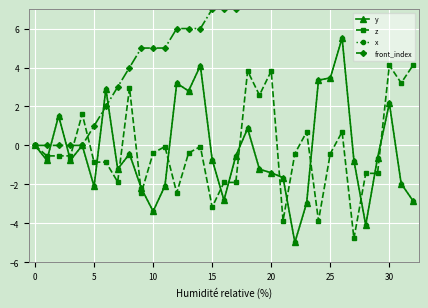

Reading left to right, list all the values displayed in this chart.

y: 0.0	-0.8	1.5	-0.8	0.0	-2.1	2.9	-1.2	-0.4	-2.2	-3.4	-2.1	3.2	2.8	4.1	-0.7	-2.8	-0.5	0.9	-1.2	-1.4	-1.7	-5.0	-2.9	3.3	3.5	5.5	-0.8	-4.1	-0.6	2.2	-2.0	-2.8
z: 0.0	-0.5	-0.5	-0.5	1.6	-0.9	-0.9	-1.9	3.0	-2.4	-0.4	-0.1	-2.4	-0.4	-0.1	-3.2	-1.9	-1.9	3.8	2.6	3.8	-3.9	-0.4	0.7	-3.9	-0.4	0.7	-4.8	-1.4	-1.4	4.1	3.2	4.1
x: 0.0	-0.8	1.5	-0.8	0.0	-2.1	2.9	-1.2	-0.4	-2.2	-3.4	-2.1	3.2	2.8	4.1	-0.7	-2.8	-0.5	0.9	-1.2	-1.4	-1.7	-5.0	-2.9	3.3	3.5	5.5	-0.8	-4.1	-0.6	2.2	-2.0	-2.8
front_index: 0.0	0.0	0.0	0.0	0.0	1.0	2.0	3.0	4.0	5.0	5.0	5.0	6.0	6.0	6.0	7.0	7.0	7.0	8.0	8.0	8.0	9.0	10.0	11.0	12.0	13.0	14.0	15.0	16.0	17.0	18.0	19.0	20.0